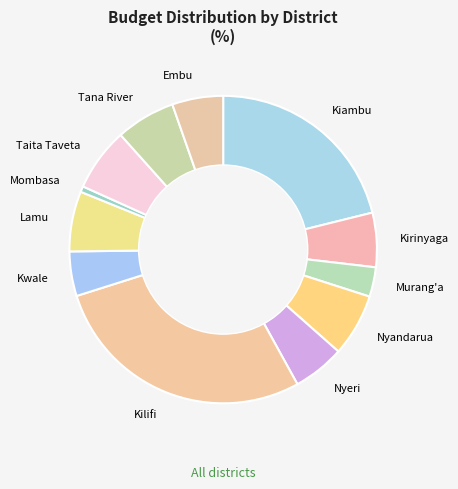

How many slices are in this pie chart?

12